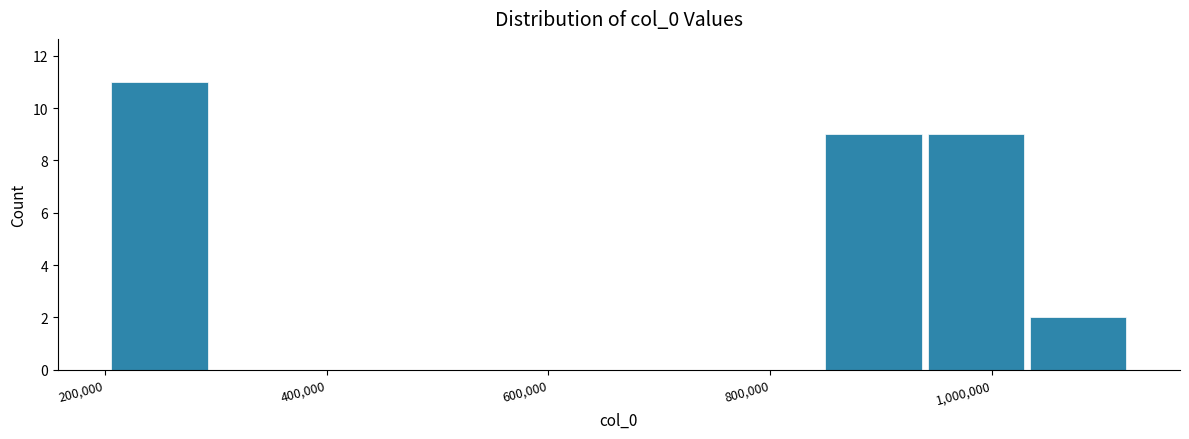

Reading left to right, transcribe this chart: for each bar, give the range it covers on the x-axis and its height. Neither the bar edges nor the heights are printed on the chart, so give them approximately, as read against the axes.

200000 to 300000: 11
300000 to 380000: 0
380000 to 480000: 0
480000 to 580000: 0
580000 to 660000: 0
660000 to 760000: 0
760000 to 840000: 0
840000 to 940000: 9
940000 to 1040000: 9
1040000 to 1120000: 2